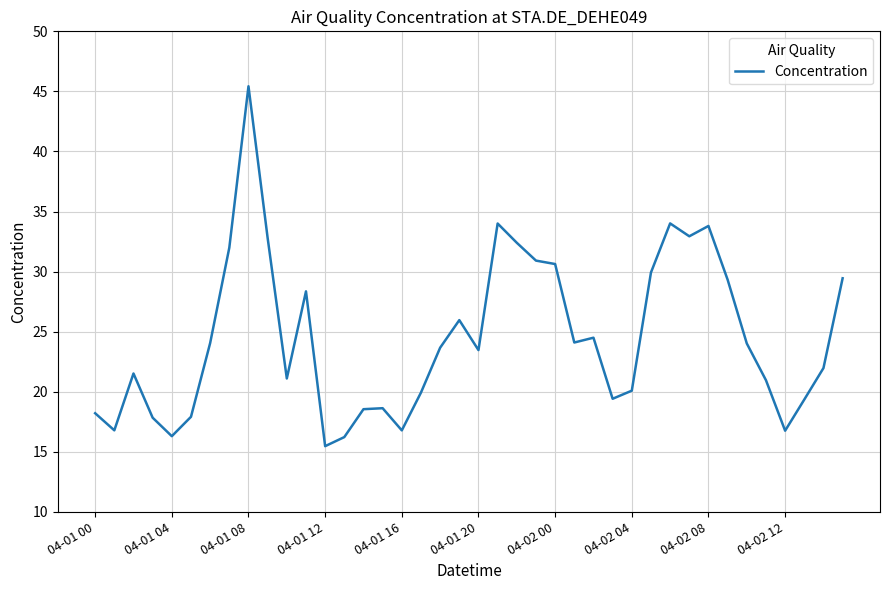

What is the greatest value displayed?

45.4